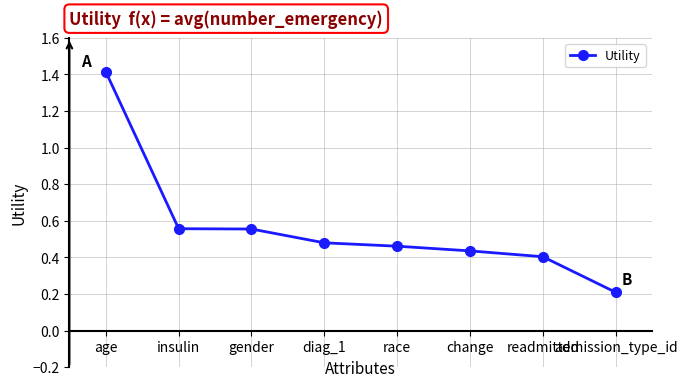

What is the value of the 8th point from the left?

0.2